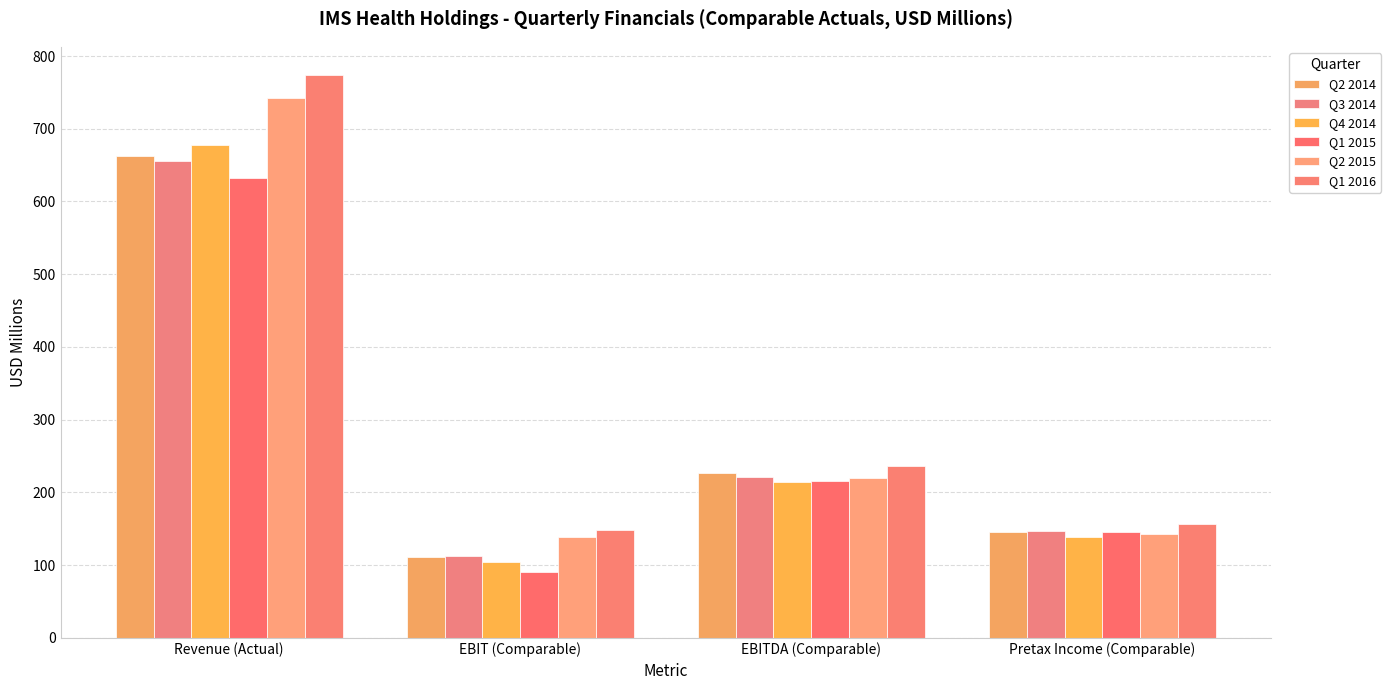

At which category is the sum across all series the highest?

Revenue (Actual)